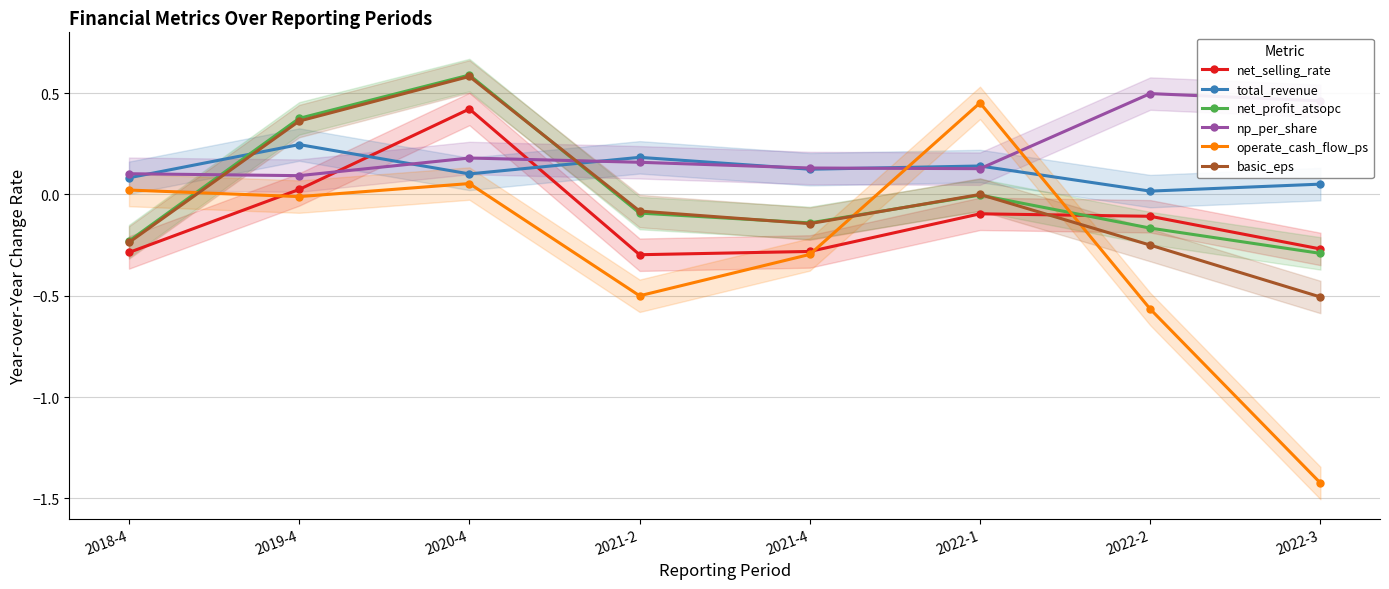

How many interior local valleys does the basic_eps series have?

1